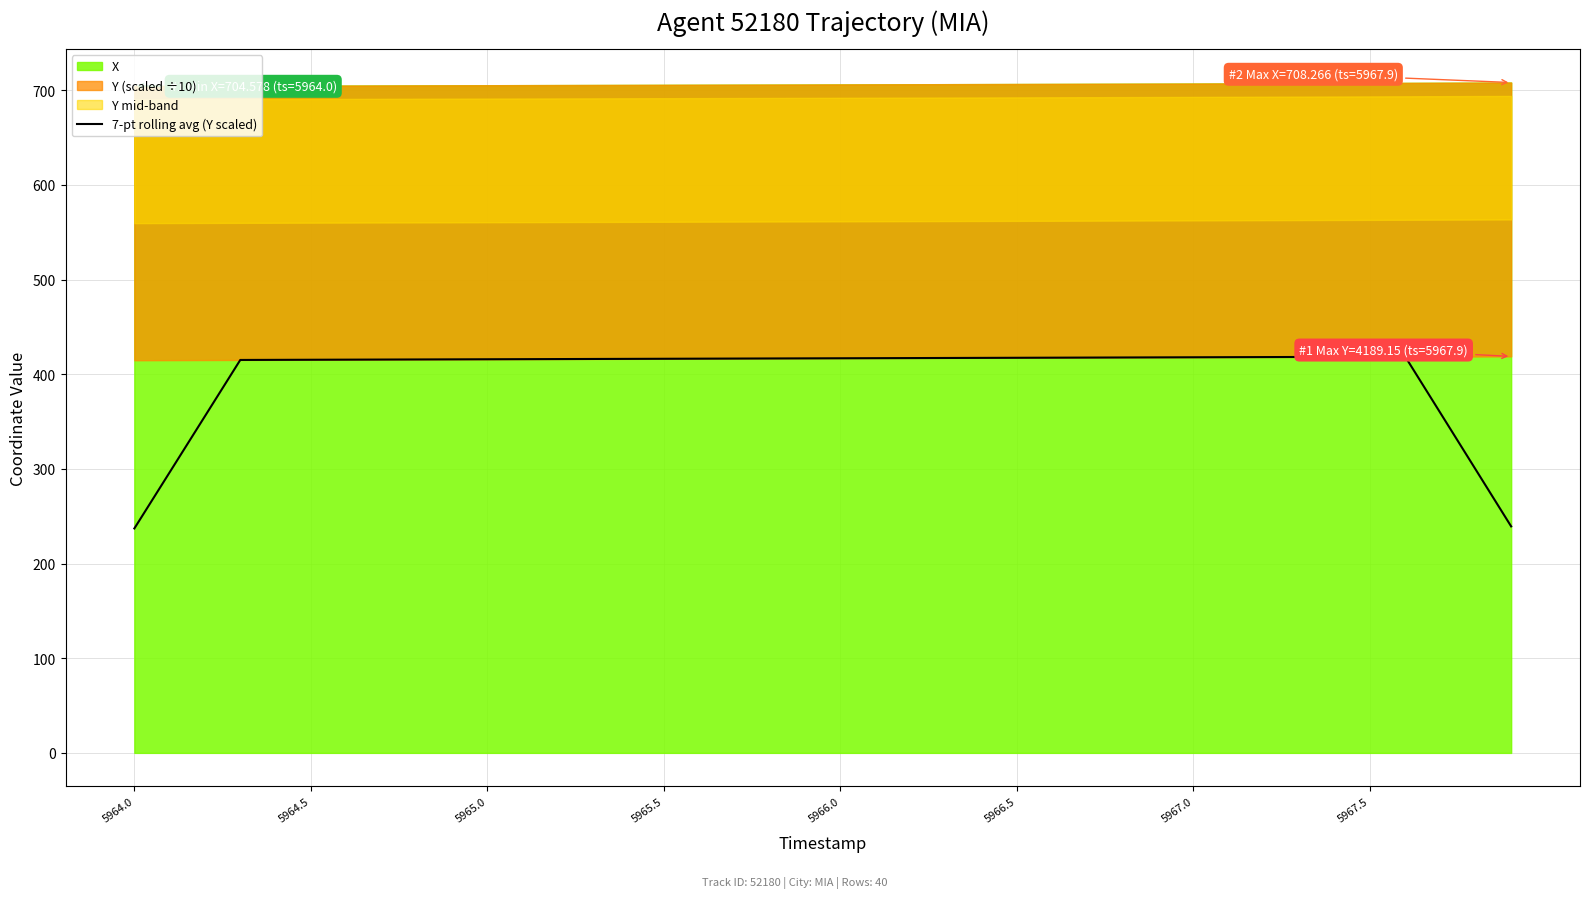

What is the minimum value shown in the chart?

237.1